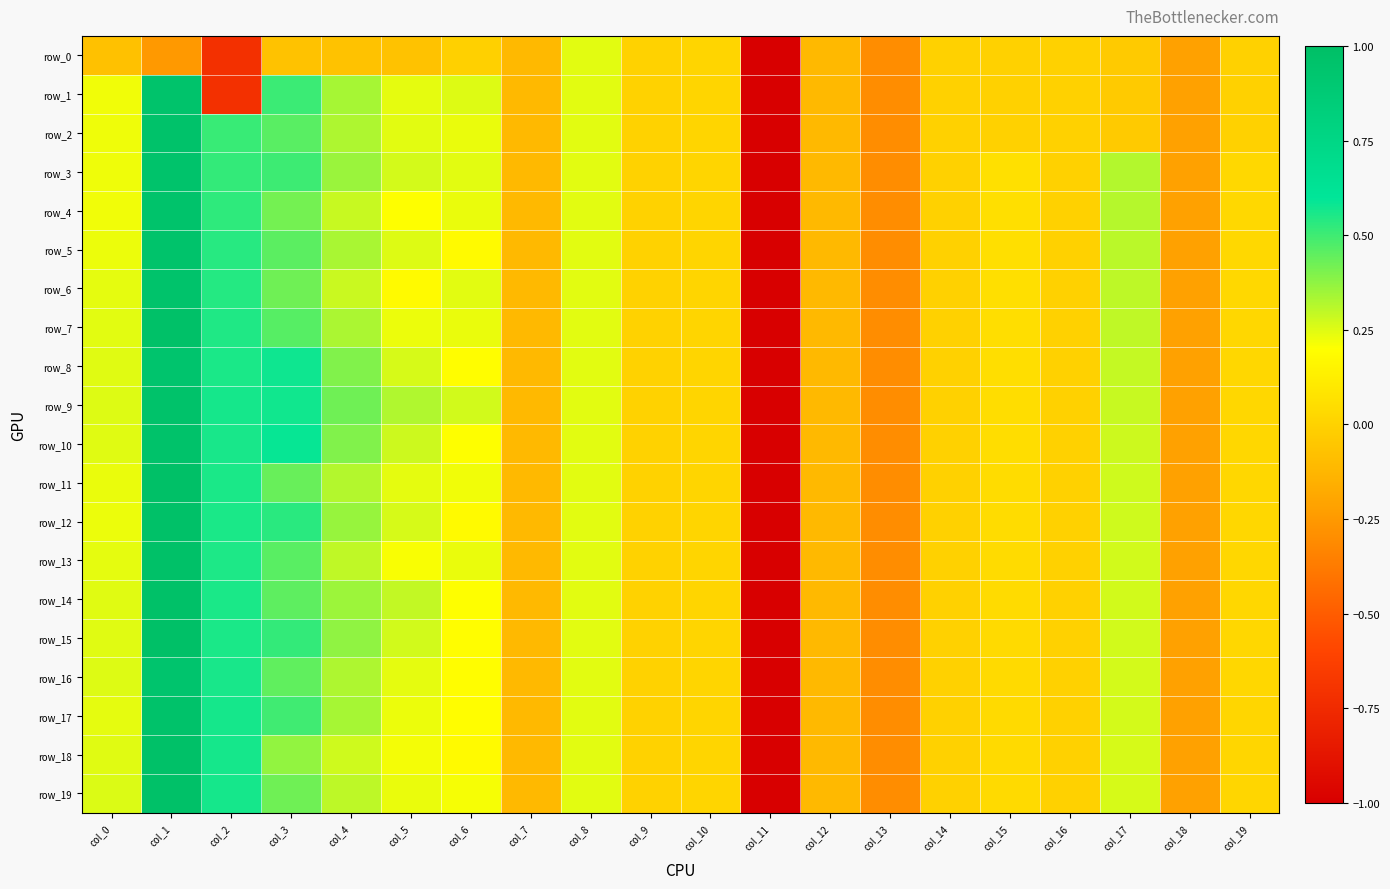

How many values in the row_11 series exceed 0?

12